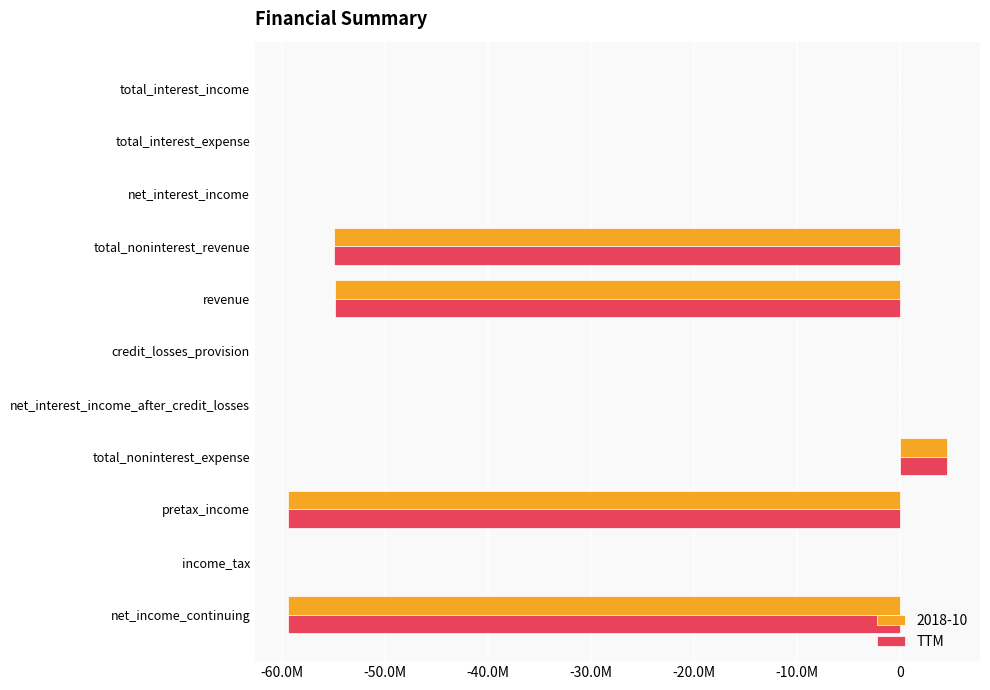

What are all the series names shown in the legend?

2018-10, TTM